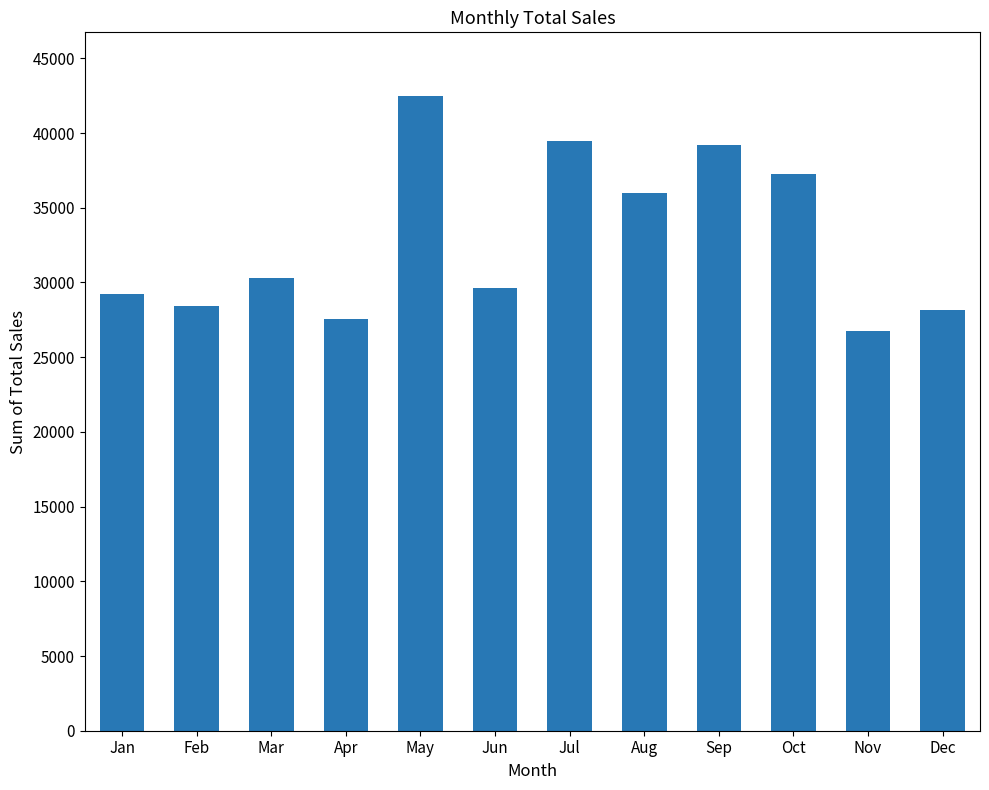

The chart shows a value of 15270 at Feb. True or false?

False